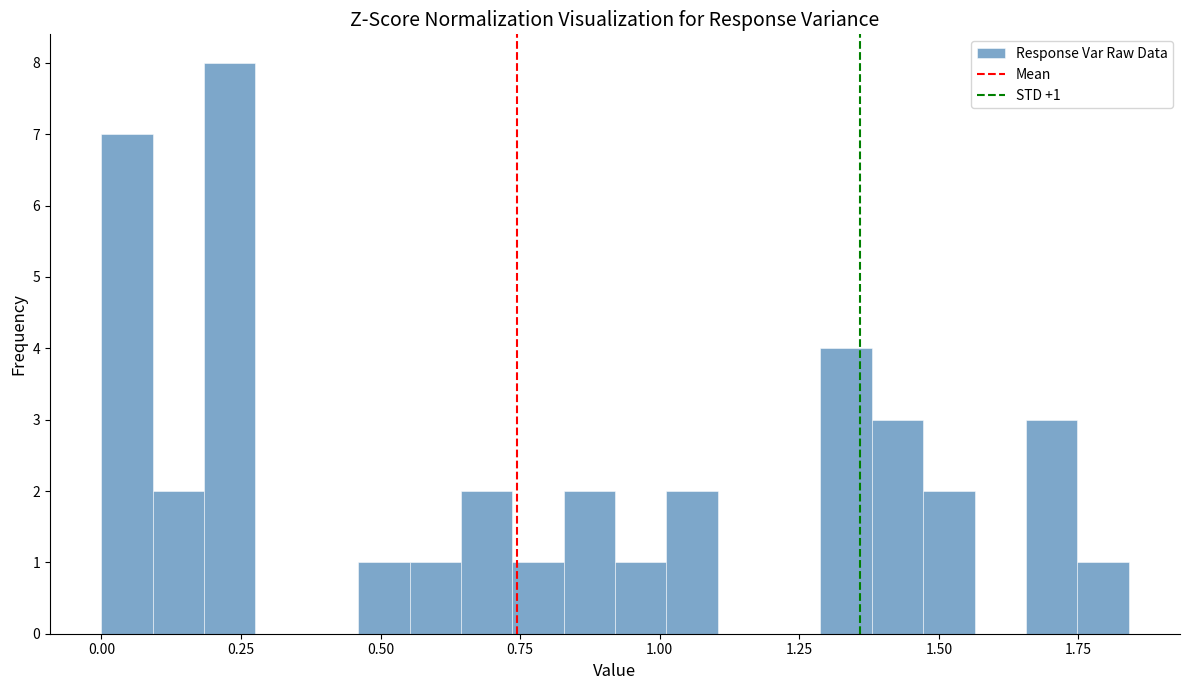

Around what value on the x-axis is the tallest bar? Give the approximate position of its centre, as read against the axis.

0.25